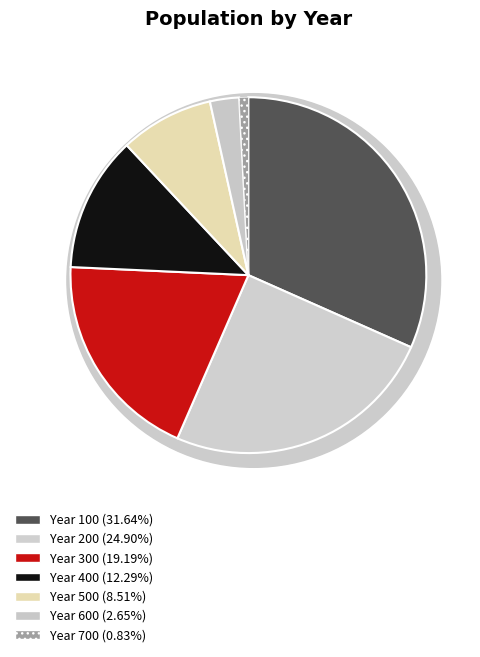

Count the number of slices in the pie.

7